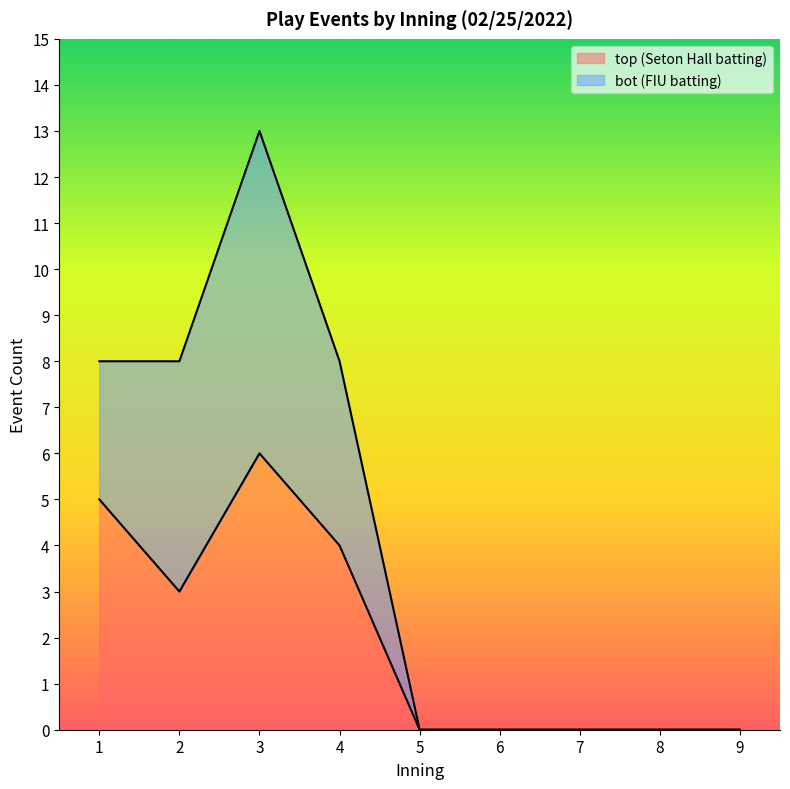

The value of top (Seton Hall batting) at 4 is 3. True or false?

False